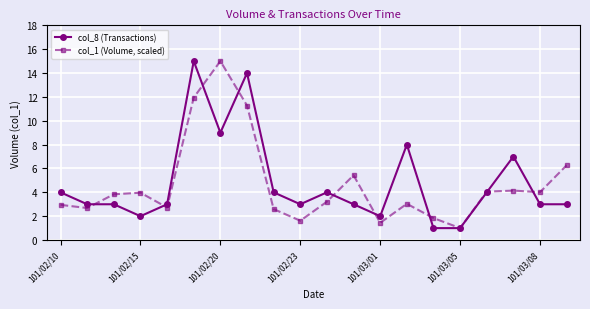

True or false: col_8 (Transactions) has more than 2 points higher than both neighbors.

True